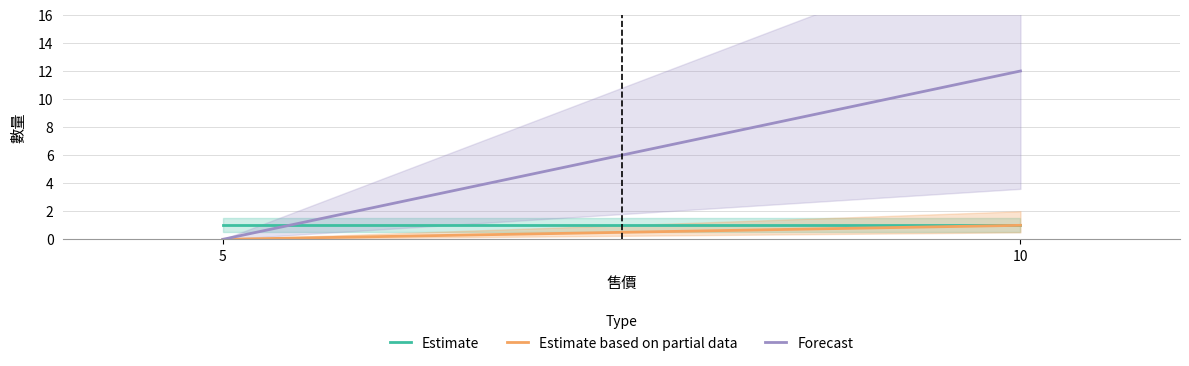

The Estimate series shows 0 at 5. True or false?

False